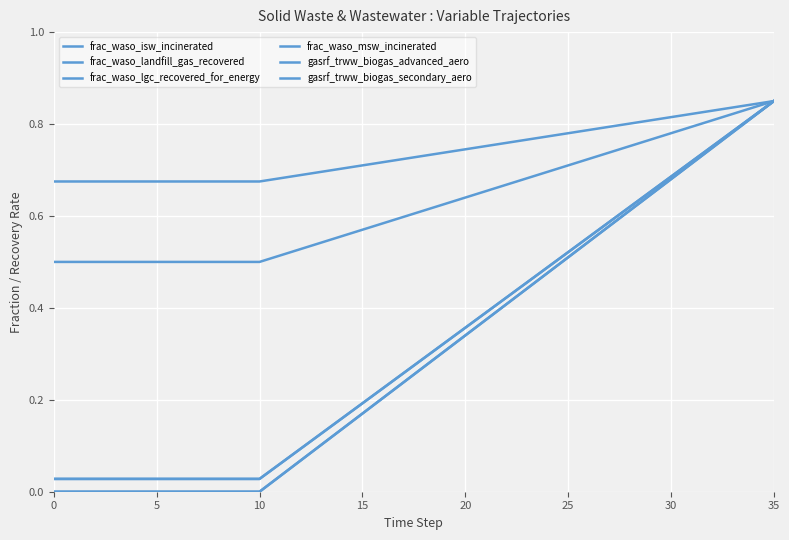

Does the chart display data point markers on the line(s)?

No